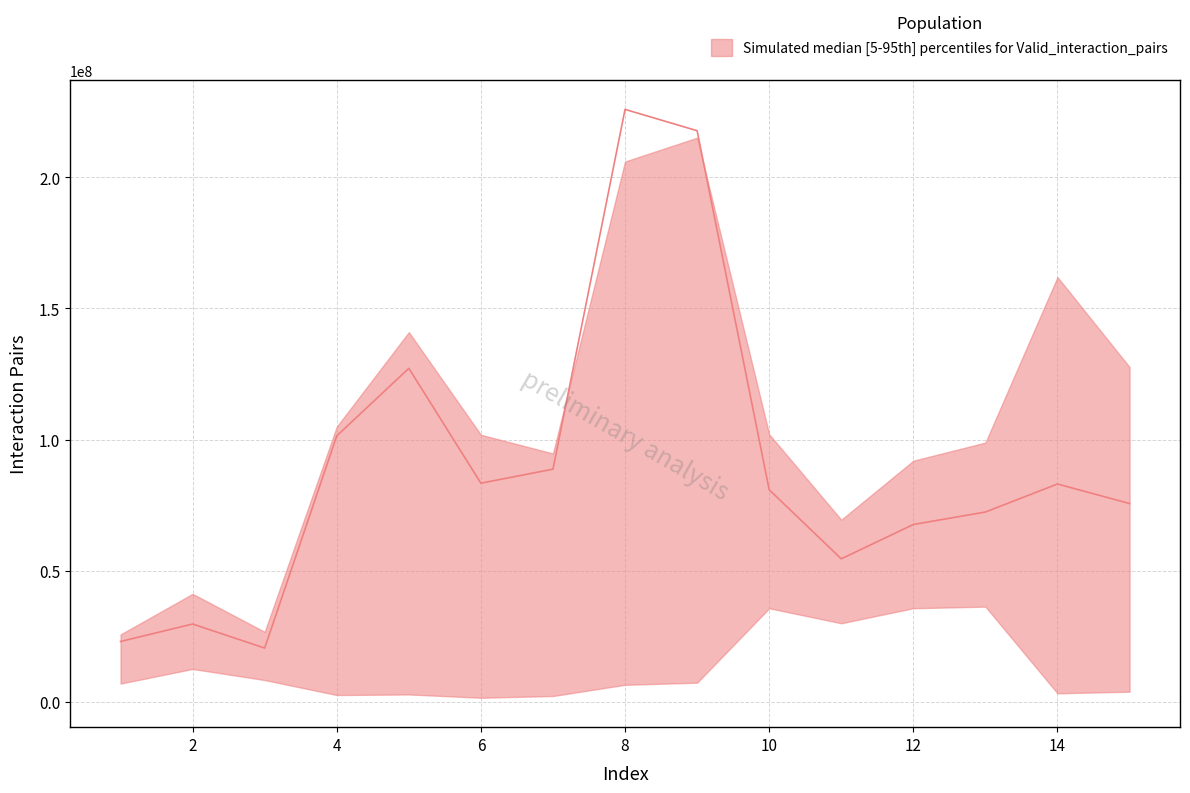

How many data points does each series have?

15